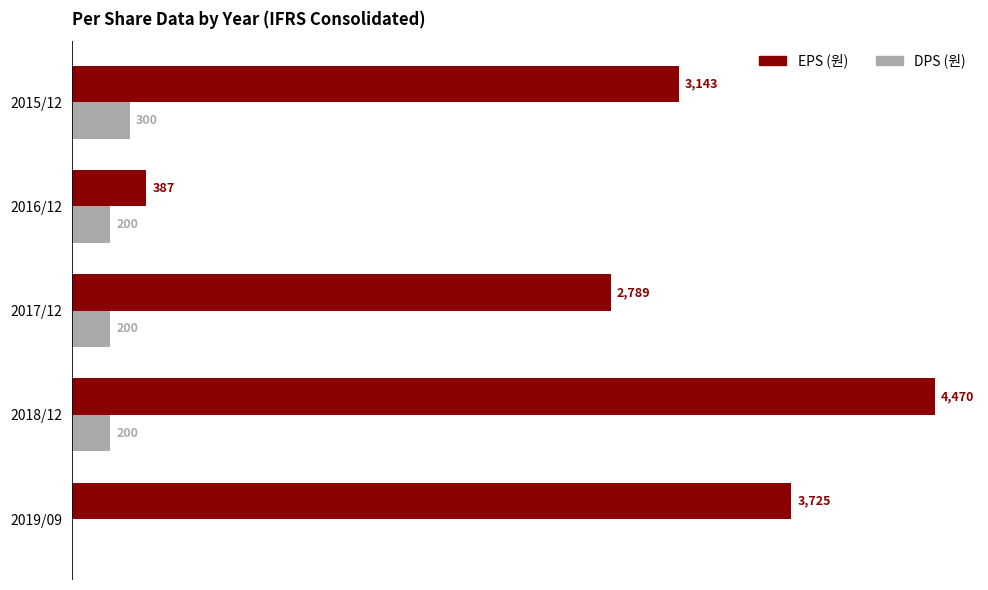

At which category is the sum across all series the highest?

2018/12